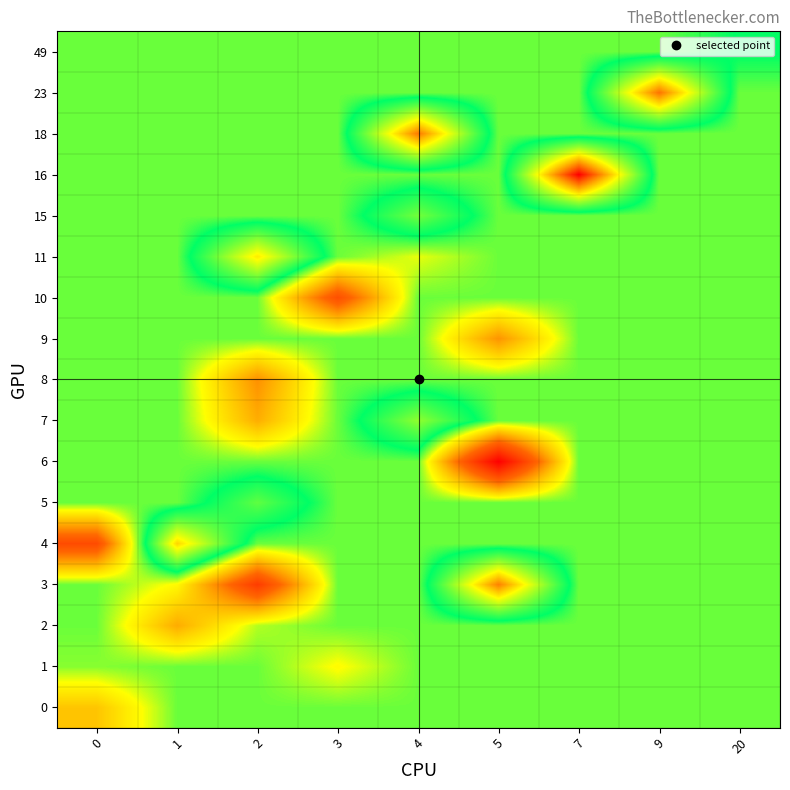

Reading left to right, list all the values displayed in this chart.

0: 0=6541.4	1=6601.3	2=6601.3	3=6601.3	4=6601.3	5=6601.3	7=6601.3	9=6601.3	20=6601.3
1: 0=6596.0	1=6601.3	2=6601.3	3=6573.0	4=6601.3	5=6601.3	7=6601.3	9=6601.3	20=6601.3
2: 0=6601.3	1=6527.0	2=6588.5	3=6601.3	4=6601.3	5=6601.3	7=6601.3	9=6601.3	20=6601.3
3: 0=6601.3	1=6572.0	2=6440.0	3=6601.3	4=6601.3	5=6764.0	7=6601.3	9=6601.3	20=6601.3
4: 0=6457.0	1=6727.0	2=6601.3	3=6601.3	4=6601.3	5=6601.3	7=6601.3	9=6601.3	20=6601.3
5: 0=6601.3	1=6601.3	2=6653.0	3=6601.3	4=6601.3	5=6601.3	7=6601.3	9=6601.3	20=6601.3
6: 0=6601.3	1=6601.3	2=6601.3	3=6601.3	4=6601.3	5=6374.0	7=6601.3	9=6601.3	20=6601.3
7: 0=6601.3	1=6601.3	2=6528.0	3=6601.3	4=6670.0	5=6601.3	7=6601.3	9=6601.3	20=6601.3
8: 0=6601.3	1=6601.3	2=6511.0	3=6601.3	4=6601.3	5=6601.3	7=6601.3	9=6601.3	20=6601.3
9: 0=6601.3	1=6601.3	2=6601.3	3=6601.3	4=6601.3	5=6513.0	7=6601.3	9=6601.3	20=6601.3
10: 0=6601.3	1=6601.3	2=6601.3	3=6461.0	4=6601.3	5=6601.3	7=6601.3	9=6601.3	20=6601.3
11: 0=6601.3	1=6601.3	2=6718.0	3=6601.3	4=6579.0	5=6601.3	7=6601.3	9=6601.3	20=6601.3
15: 0=6601.3	1=6601.3	2=6601.3	3=6601.3	4=6660.0	5=6601.3	7=6601.3	9=6601.3	20=6601.3
16: 0=6601.3	1=6601.3	2=6601.3	3=6601.3	4=6601.3	5=6601.3	7=6821.0	9=6601.3	20=6601.3
18: 0=6601.3	1=6601.3	2=6601.3	3=6601.3	4=6767.0	5=6601.3	7=6601.3	9=6601.3	20=6601.3
23: 0=6601.3	1=6601.3	2=6601.3	3=6601.3	4=6601.3	5=6601.3	7=6601.3	9=6770.0	20=6601.3
49: 0=6601.3	1=6601.3	2=6601.3	3=6601.3	4=6601.3	5=6601.3	7=6601.3	9=6601.3	20=6621.0